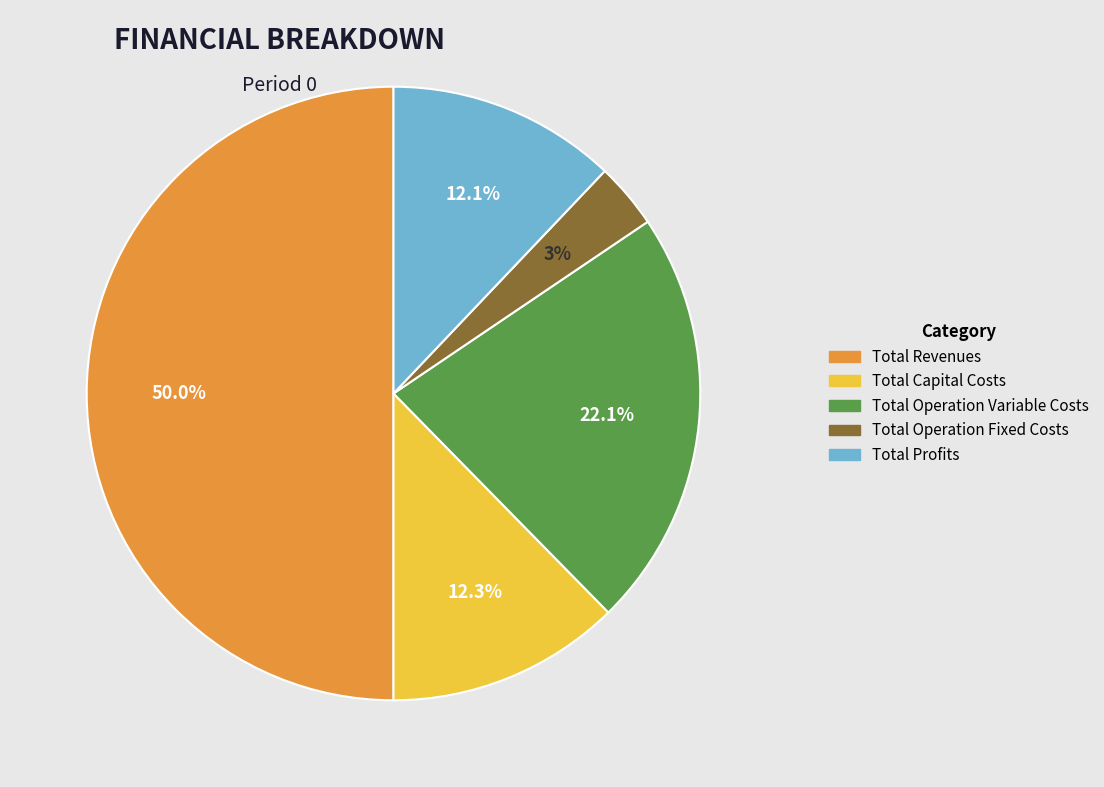

Which slice is the largest?

Total Revenues